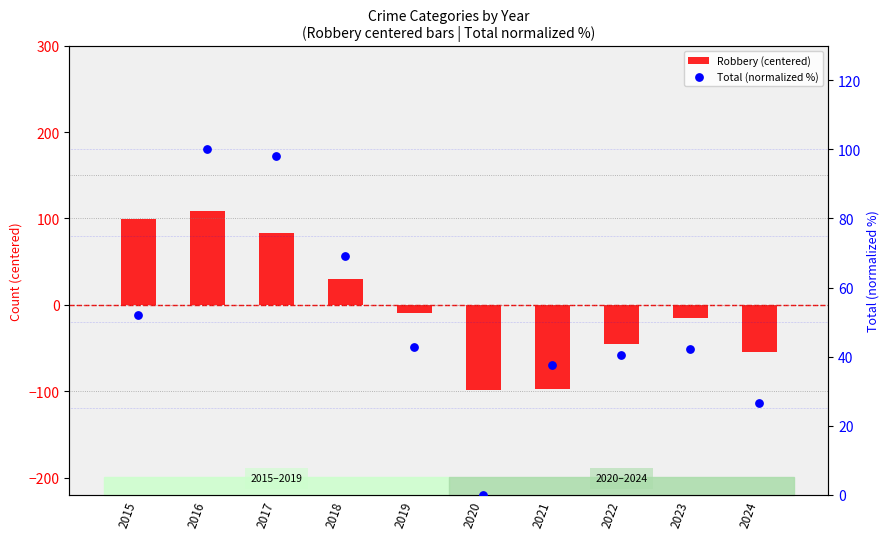

Which series has the widest spread of Y values?

Robbery (centered)